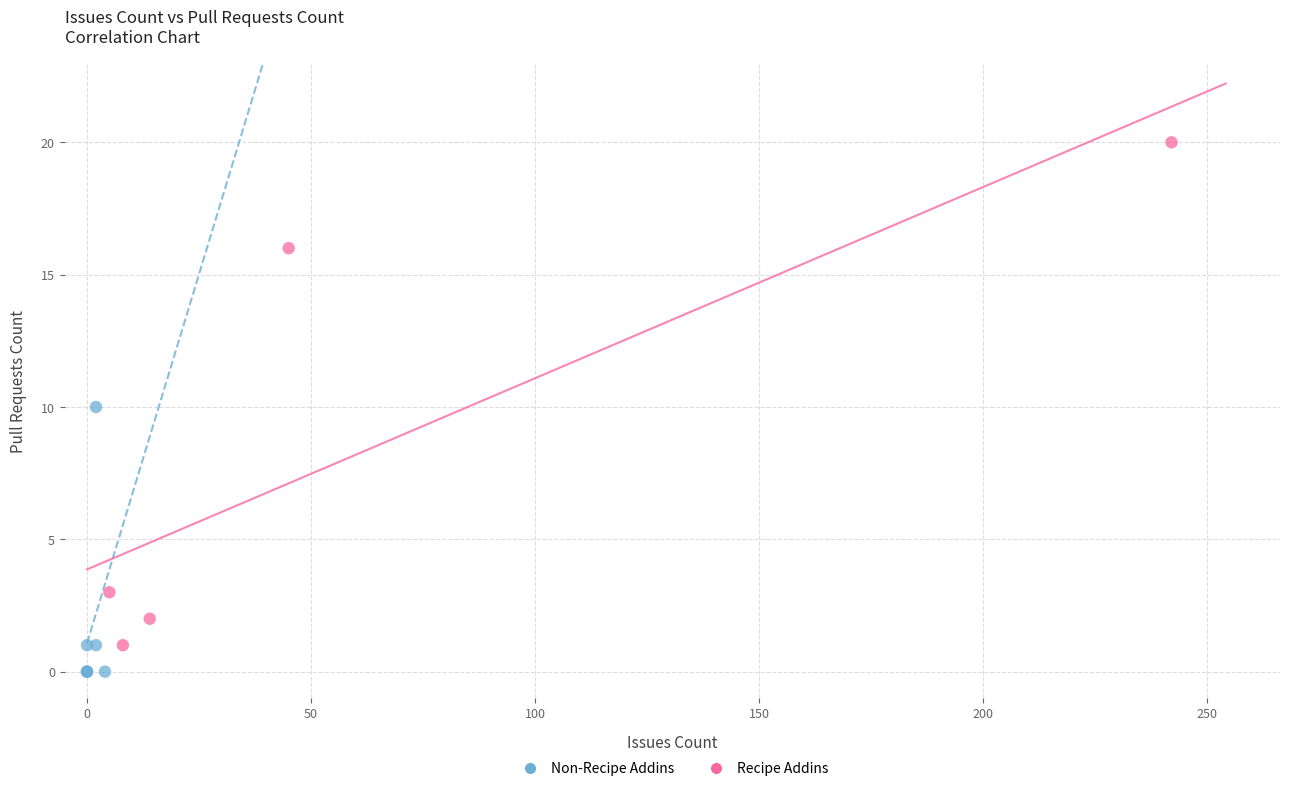

Which series has the largest Y range (max minus min)?

Recipe Addins